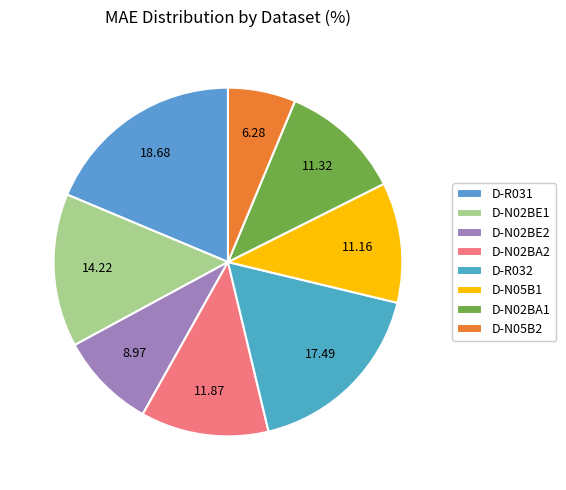

Is D-N02BE1 the majority of the pie?

No